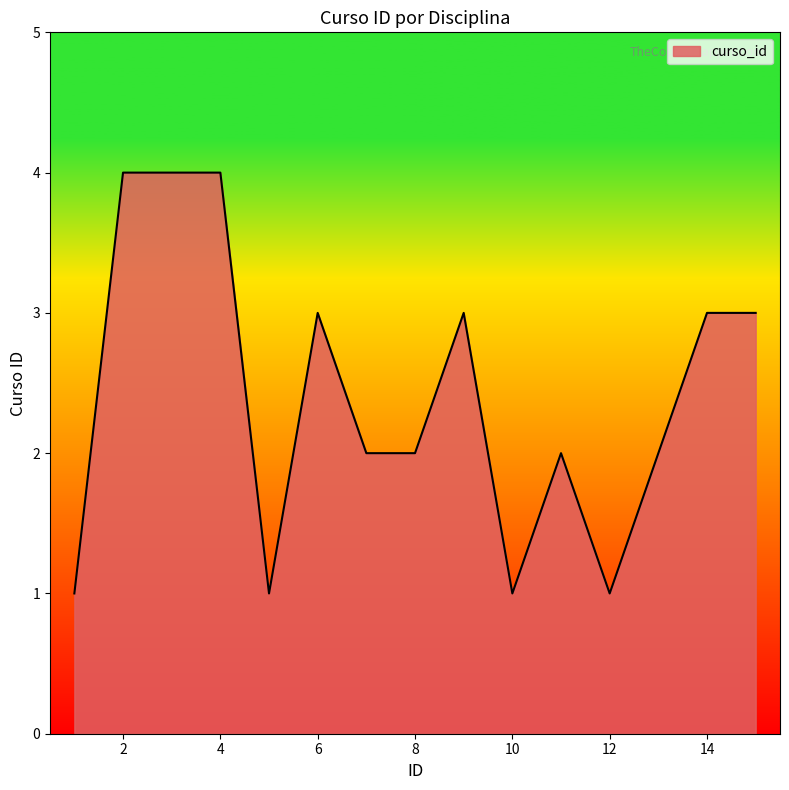

What is the maximum value shown in the chart?

4